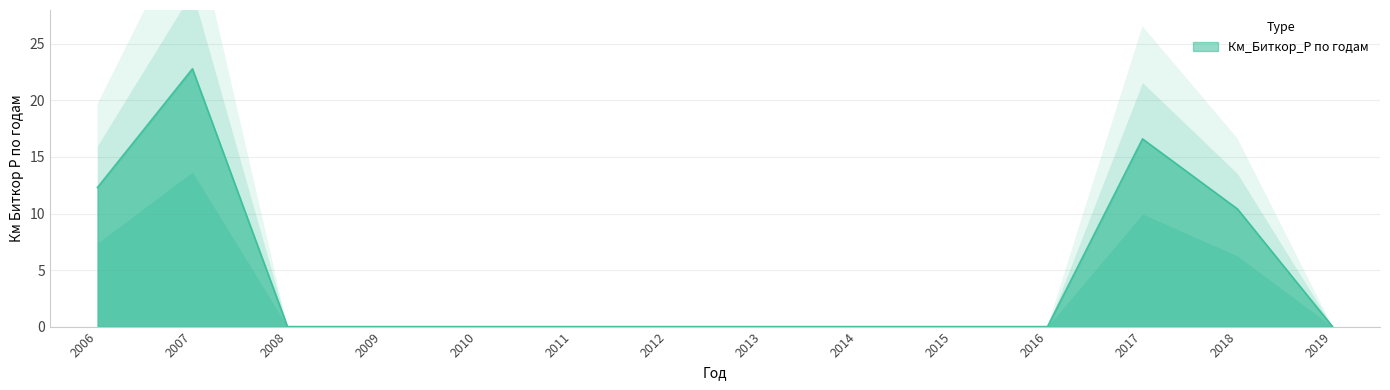

What is the sum of all values?

62.1